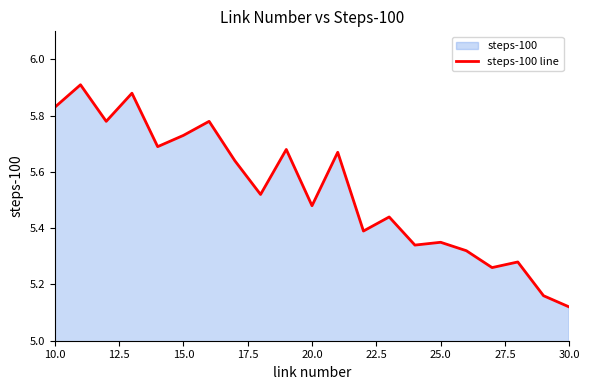

Which label corresponds to the smallest value in the chart?

30.0